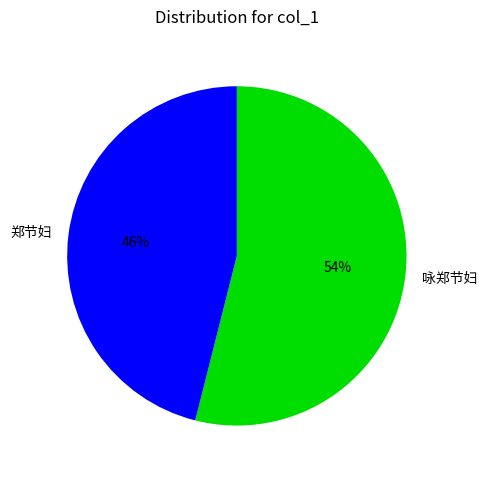

To the nearest percent, what portion does 咏郑节妇 represent?

54%